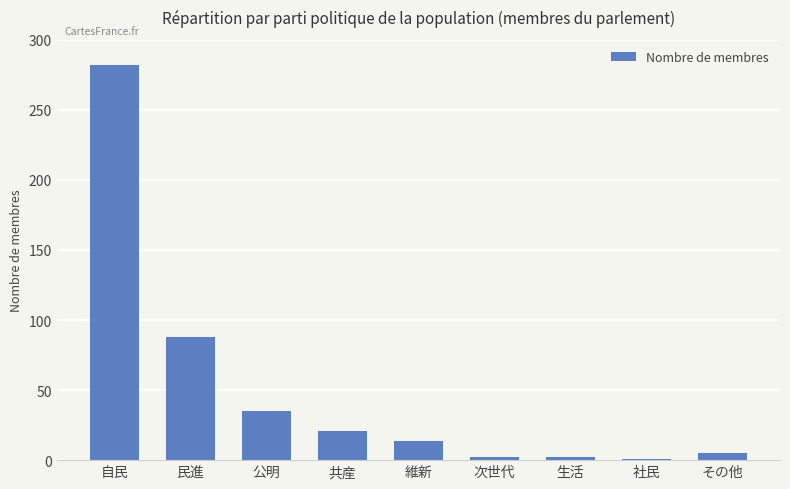

Where is the data nearest to the value 141?

民進